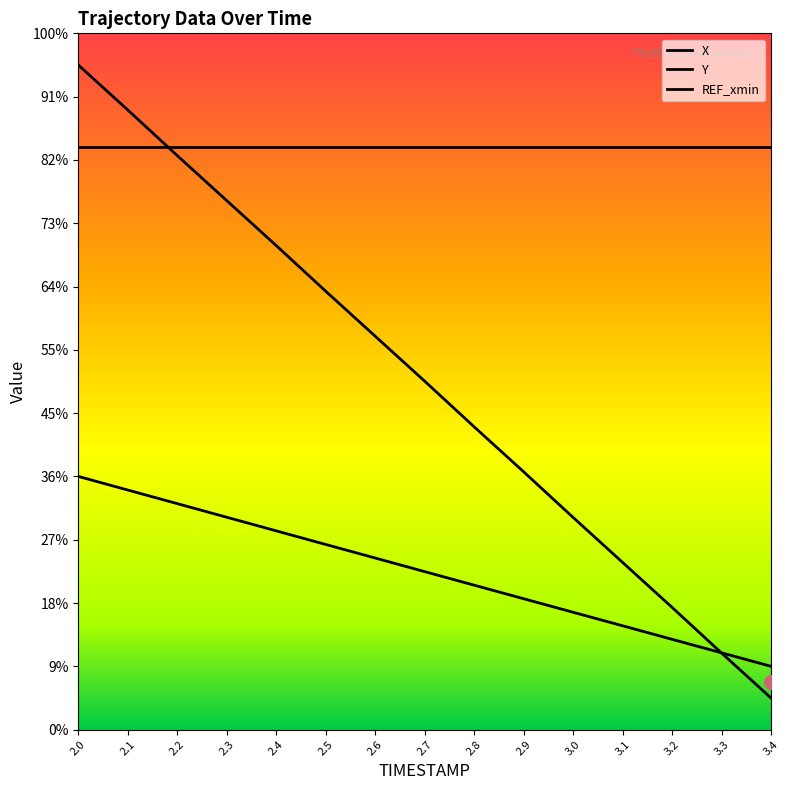

What is the spread (max minus min) of values at 2.4?

450.7